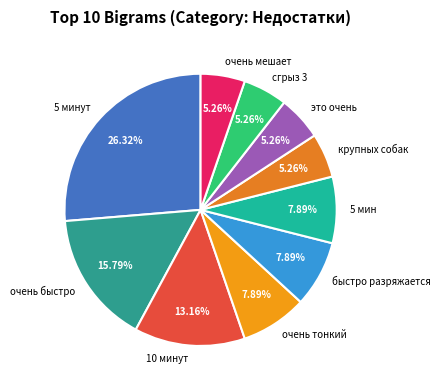

Does any single category account for the majority?

No